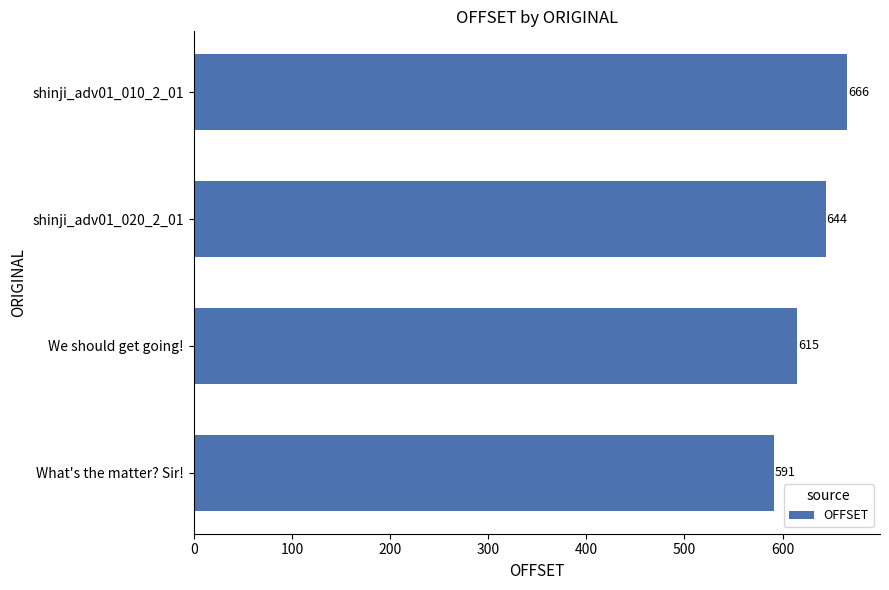

What is the greatest value displayed?

666